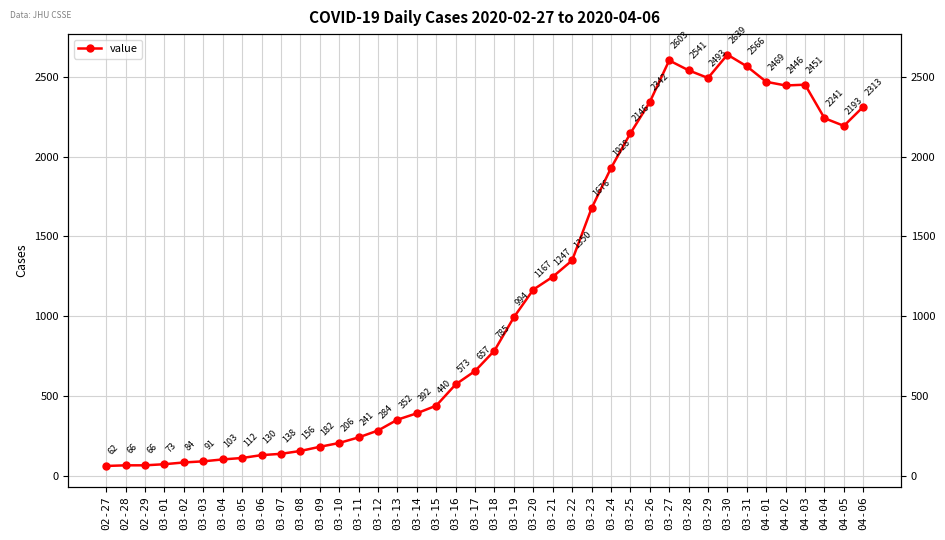

Which has a higher value, 03-05 or 03-08?

03-08